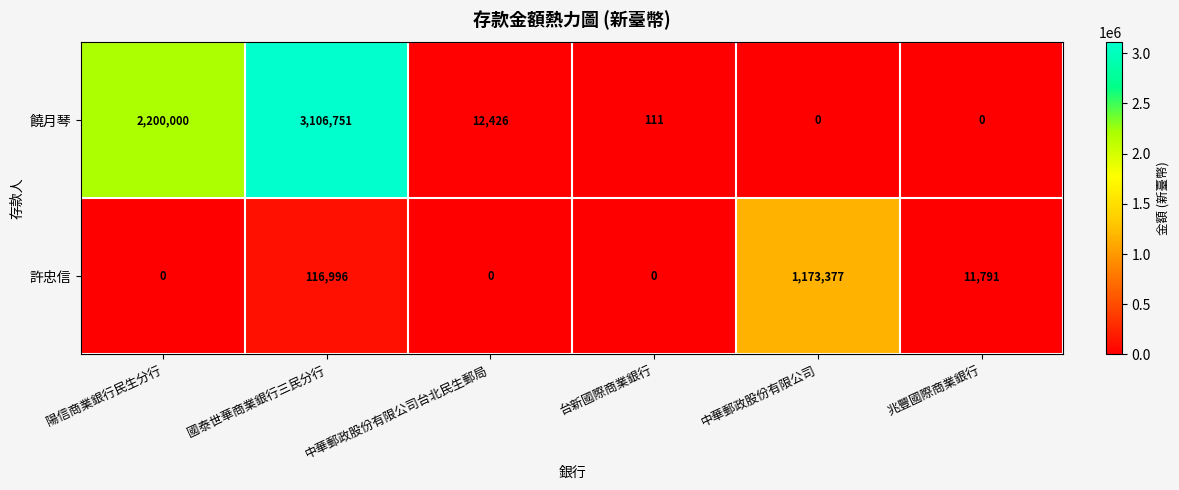

What is the maximum value shown in the chart?

3106751